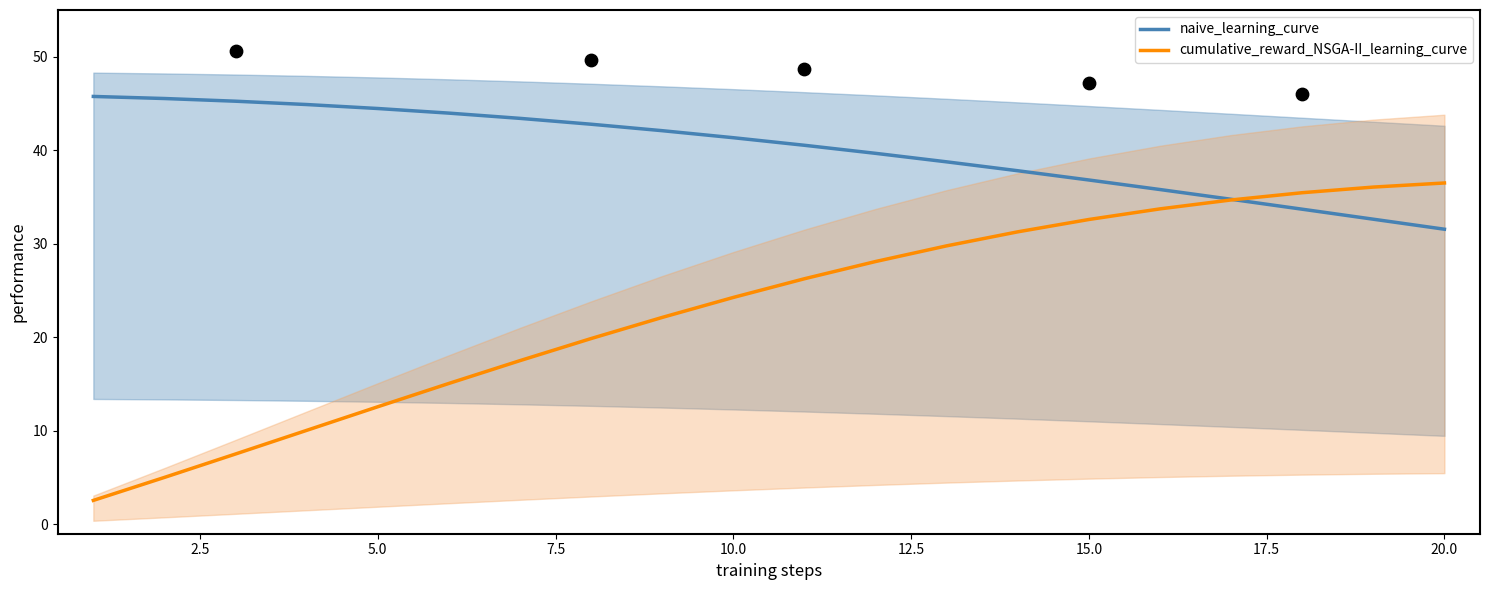

Which series reaches the maximum Y coordinate?

naive_learning_curve